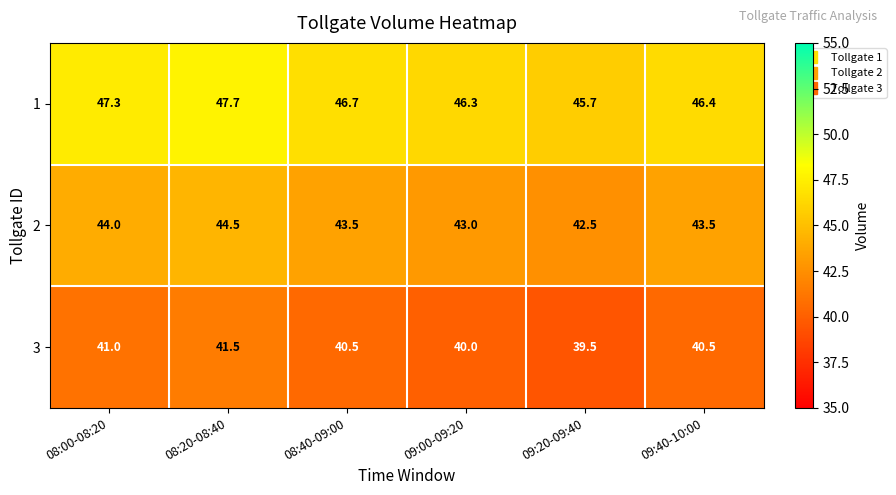

List the series in order of their peak value, lowest first.

3, 2, 1